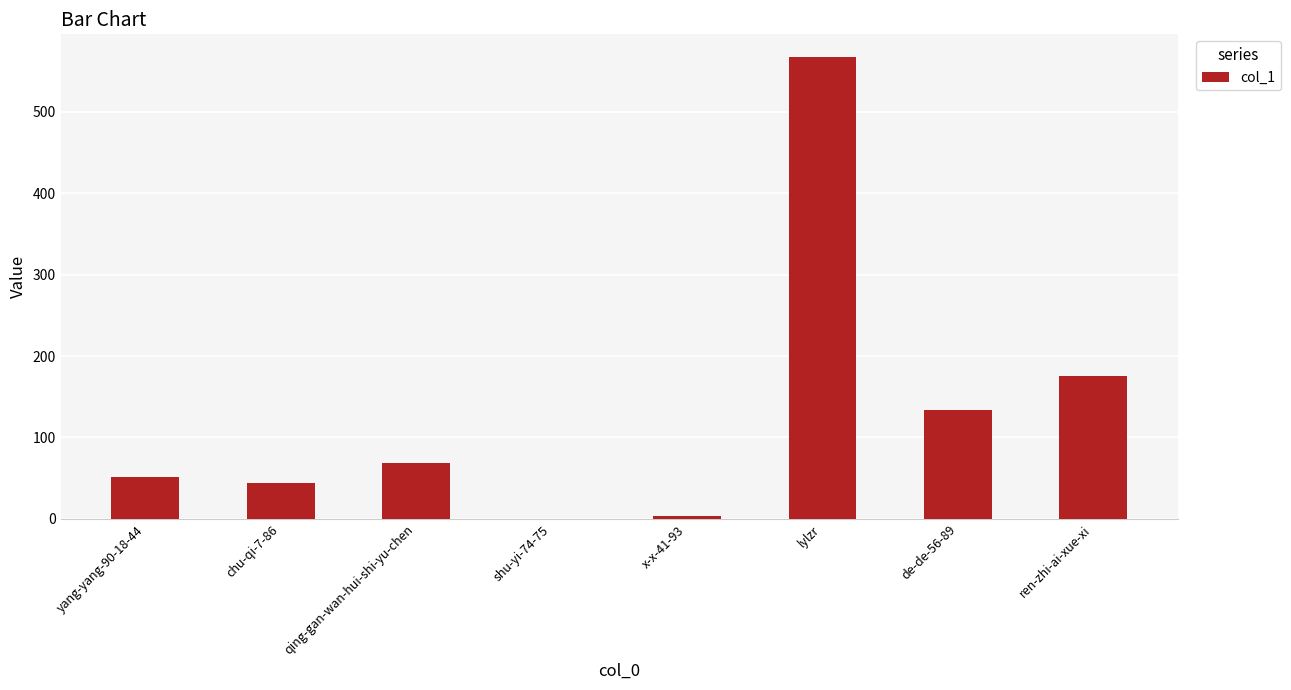

Where is the data nearest to the value 283?

ren-zhi-ai-xue-xi